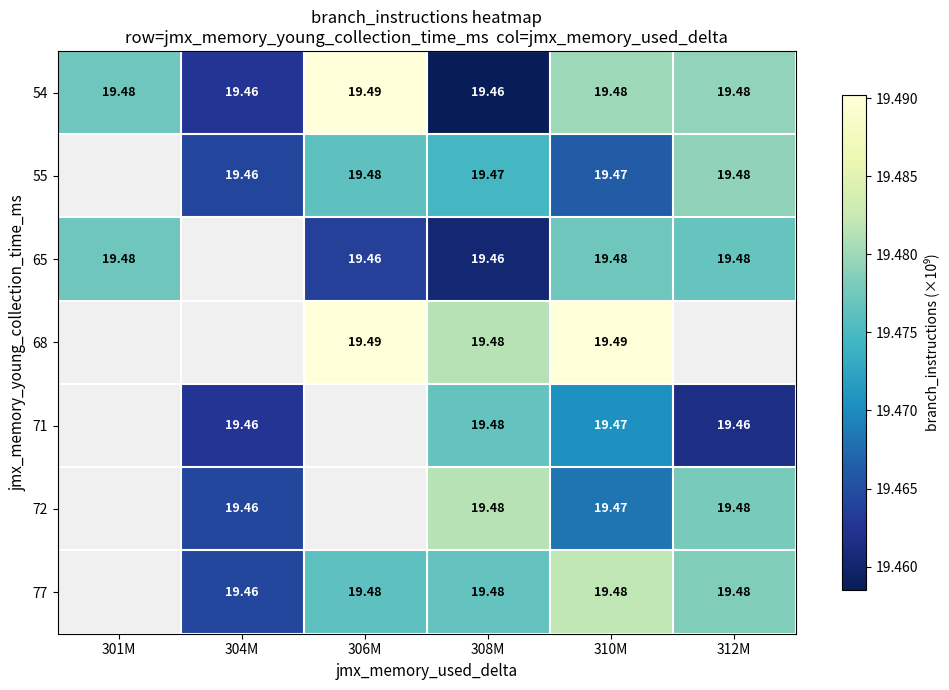

Between 312M and 310M, which is larger?

310M